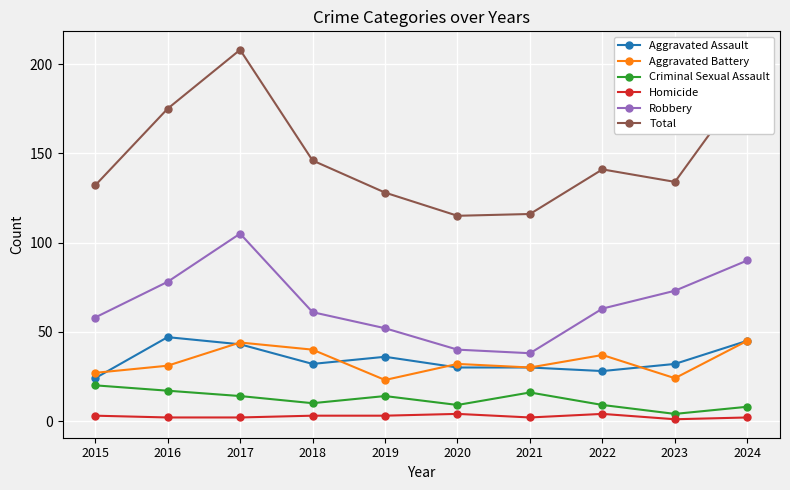

Reading left to right, list all the values displayed in this chart.

Aggravated Assault: 2015=24	2016=47	2017=43	2018=32	2019=36	2020=30	2021=30	2022=28	2023=32	2024=45
Aggravated Battery: 2015=27	2016=31	2017=44	2018=40	2019=23	2020=32	2021=30	2022=37	2023=24	2024=45
Criminal Sexual Assault: 2015=20	2016=17	2017=14	2018=10	2019=14	2020=9	2021=16	2022=9	2023=4	2024=8
Homicide: 2015=3	2016=2	2017=2	2018=3	2019=3	2020=4	2021=2	2022=4	2023=1	2024=2
Robbery: 2015=58	2016=78	2017=105	2018=61	2019=52	2020=40	2021=38	2022=63	2023=73	2024=90
Total: 2015=132	2016=175	2017=208	2018=146	2019=128	2020=115	2021=116	2022=141	2023=134	2024=190